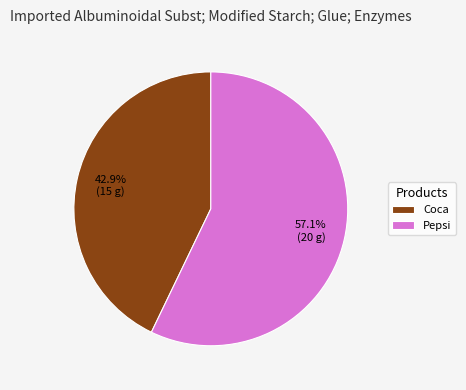

Count the number of slices in the pie.

2